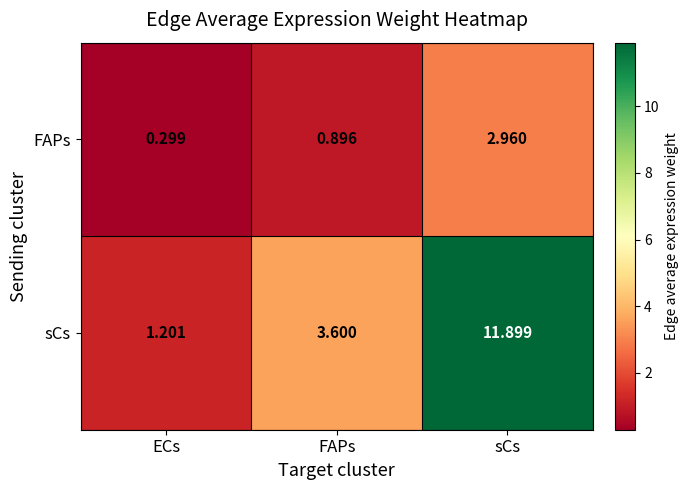

Where is sCs nearest to the value 6?

FAPs